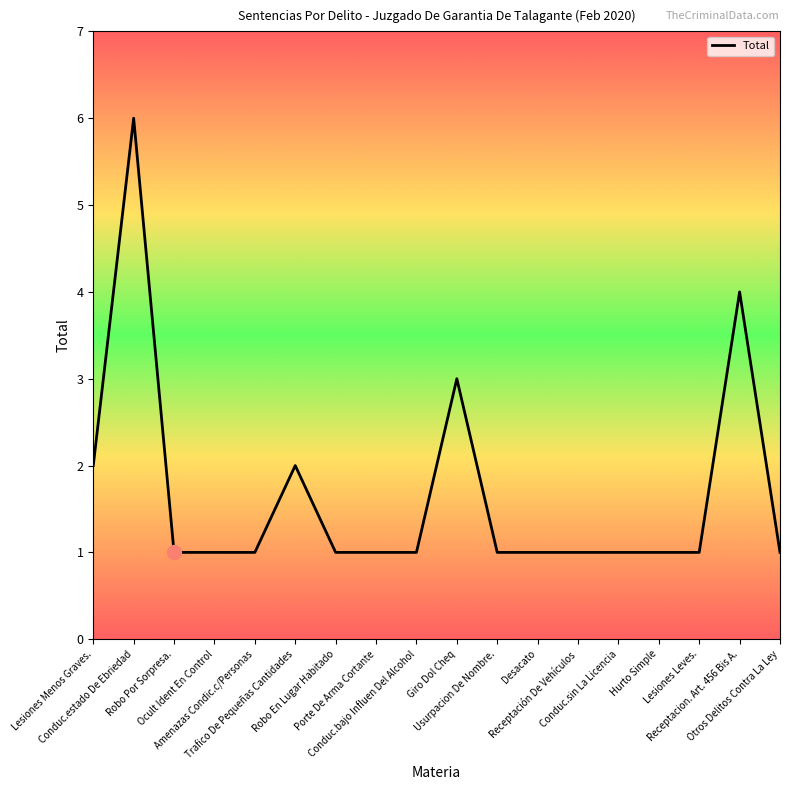

What is the sum of all values?

30